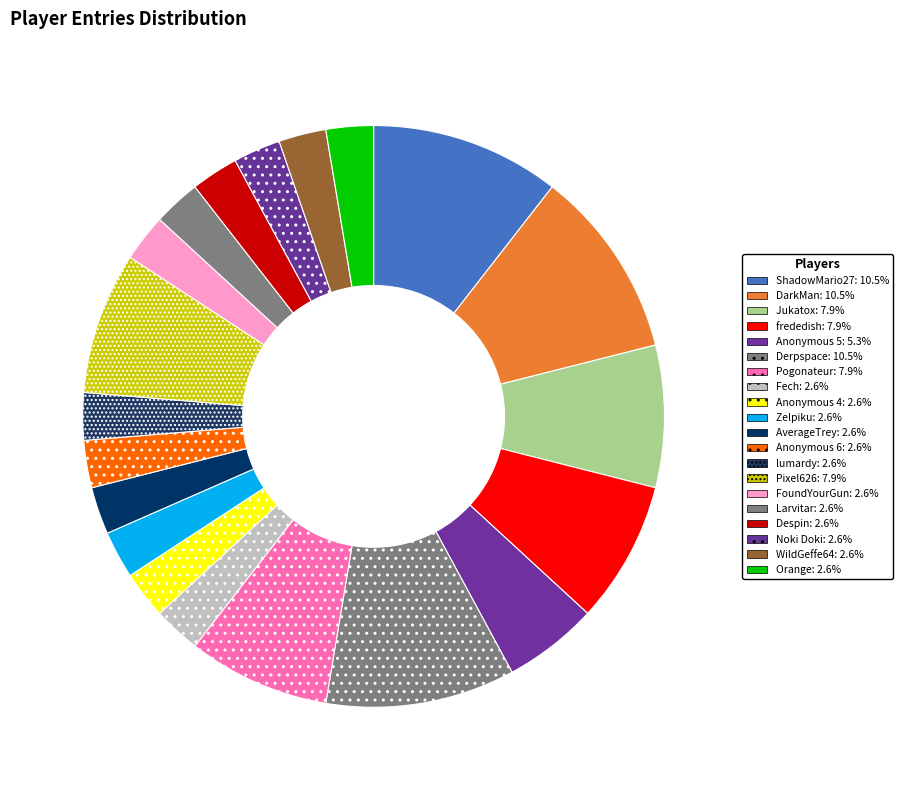

To the nearest percent, what is the average slice percentage?

5%